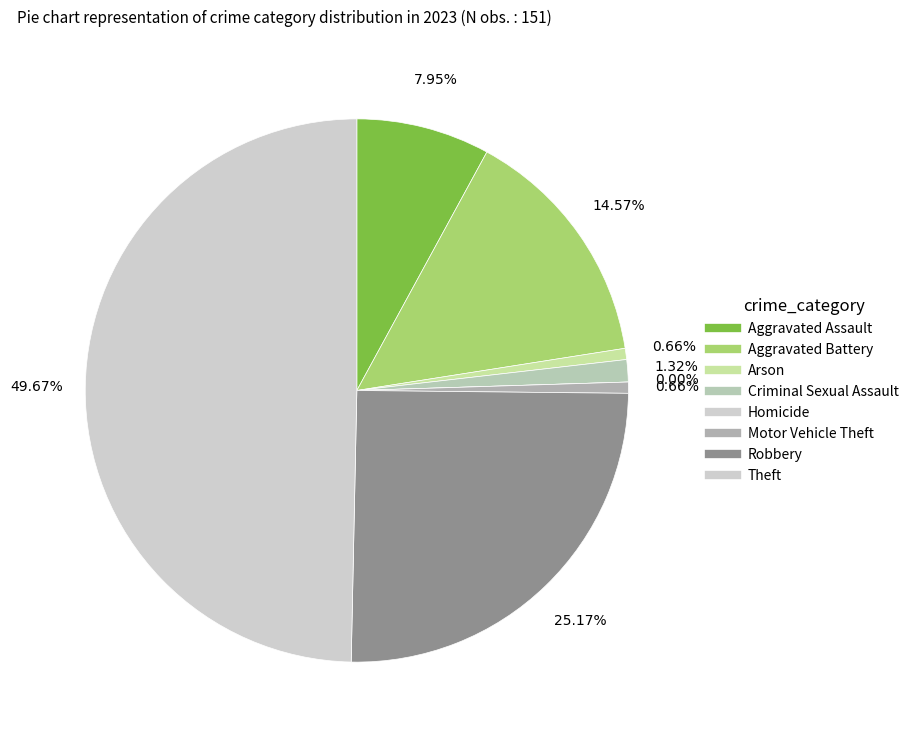

Does any single category account for the majority?

No